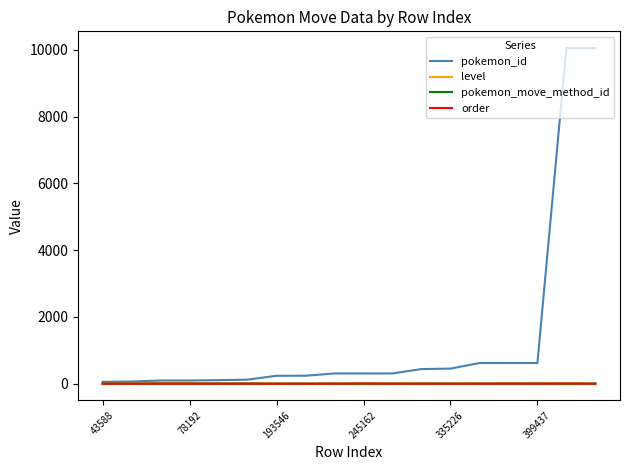

Which series has the largest range (max minus min)?

pokemon_id